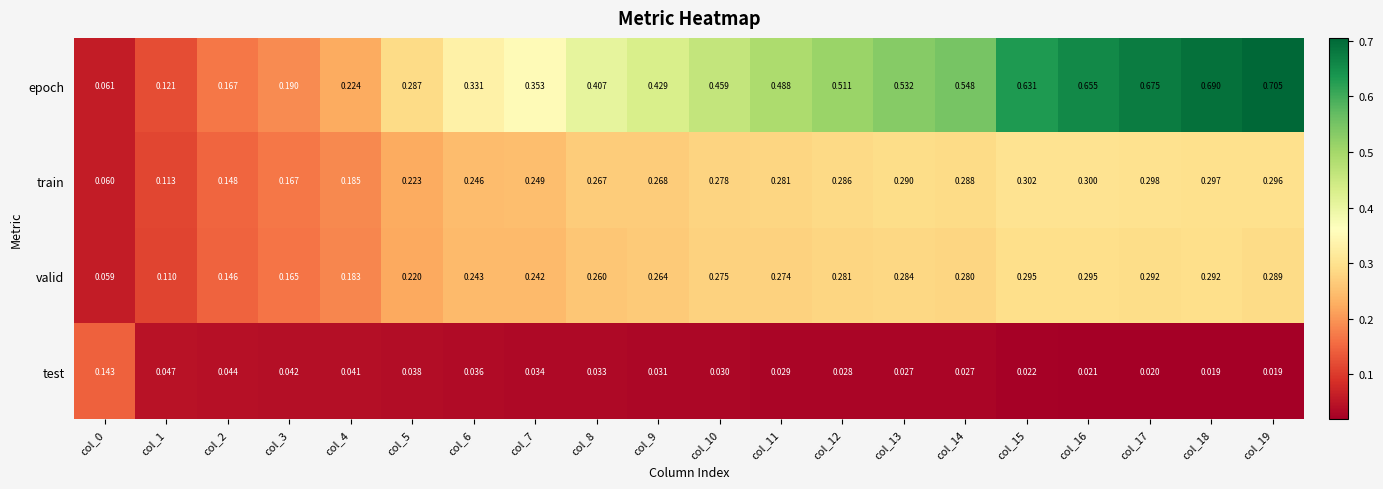

List the series in order of their peak value, lowest first.

test, valid, train, epoch